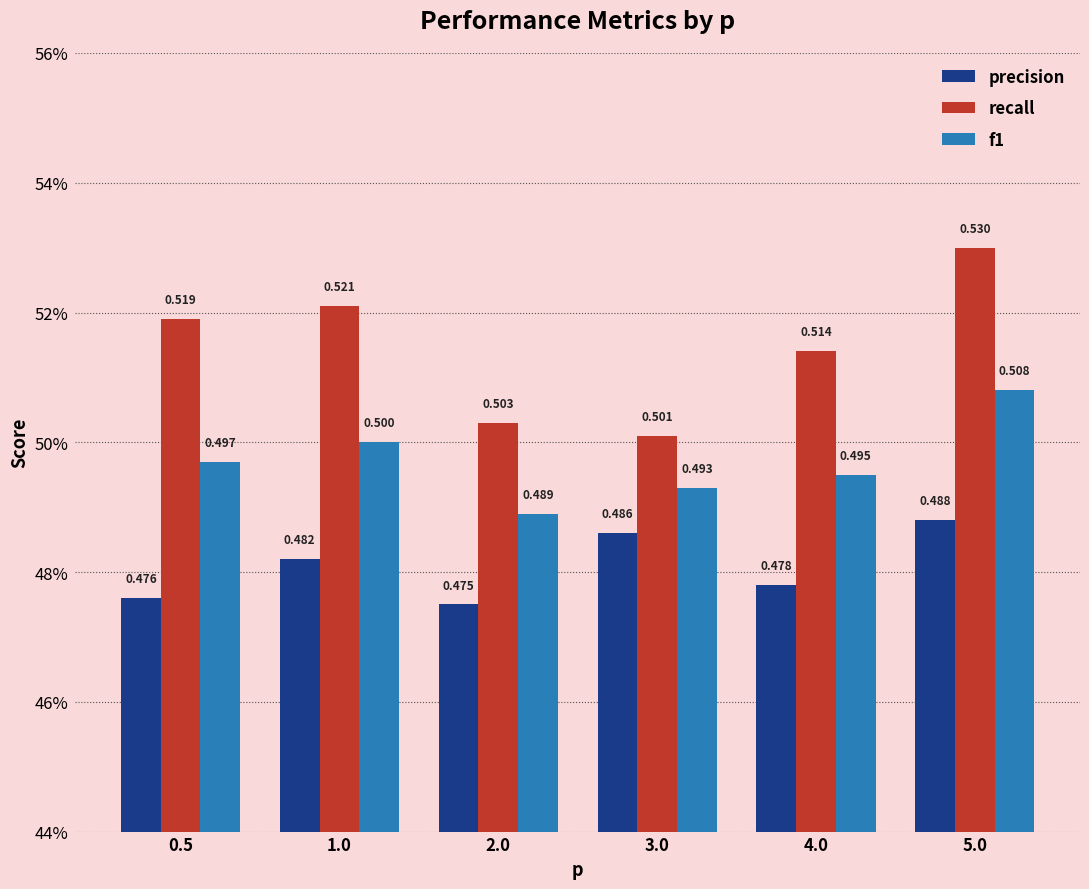

What is the value of the recall bar at the 5th from the left?

0.5